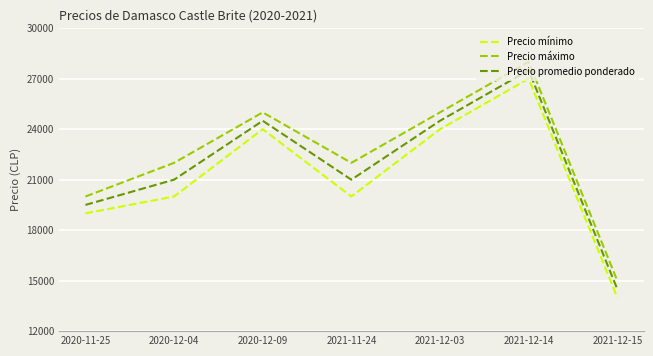

Rank the series by their average value, from highest to lowest.

Precio máximo, Precio promedio ponderado, Precio mínimo